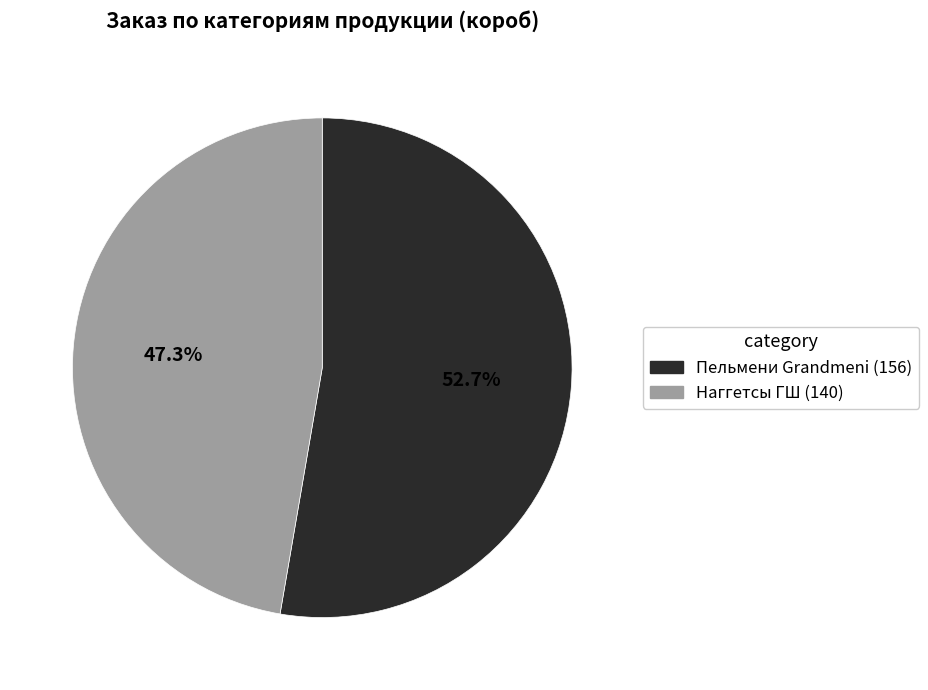

Does any single category account for the majority?

Yes